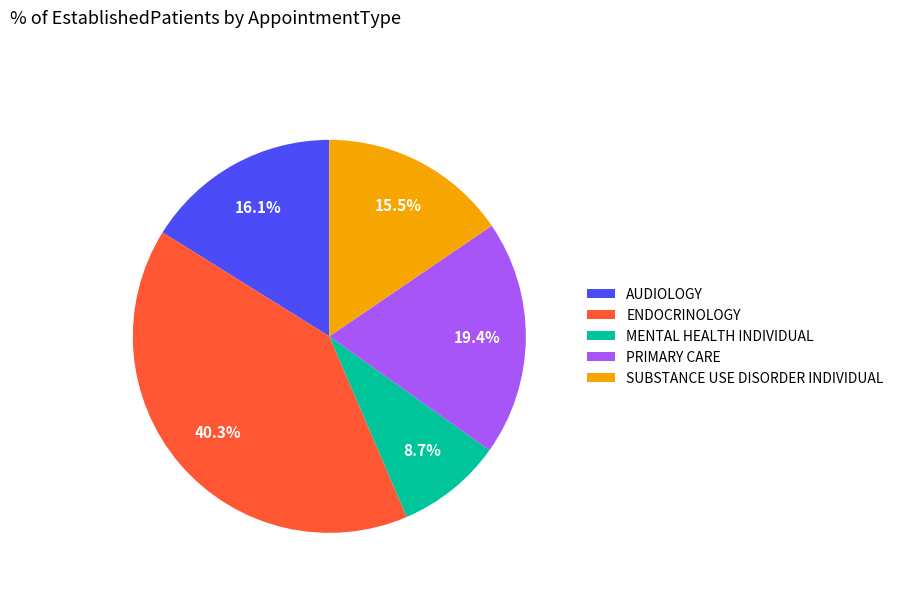

Rank the categories by value from highest to lowest.

ENDOCRINOLOGY, PRIMARY CARE, AUDIOLOGY, SUBSTANCE USE DISORDER INDIVIDUAL, MENTAL HEALTH INDIVIDUAL